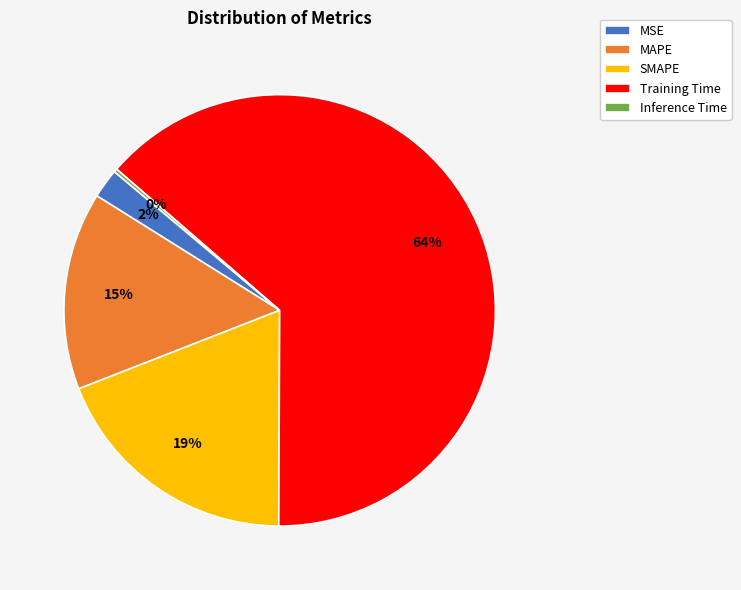

The Training Time slice represents 64% of the pie. True or false?

True